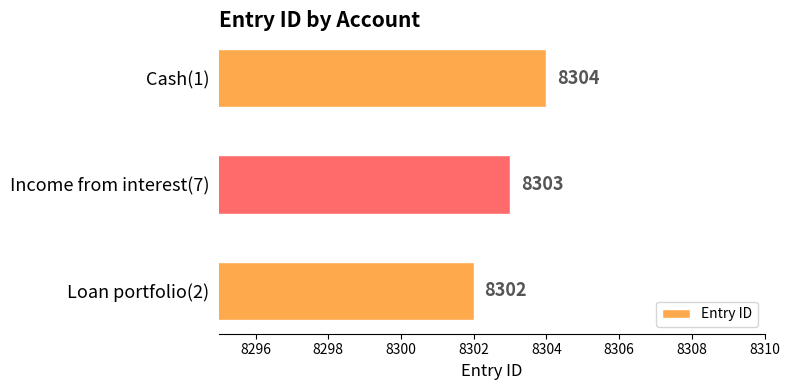

What is the ratio of the value at Cash(1) to the value at Income from interest(7)?

1.0